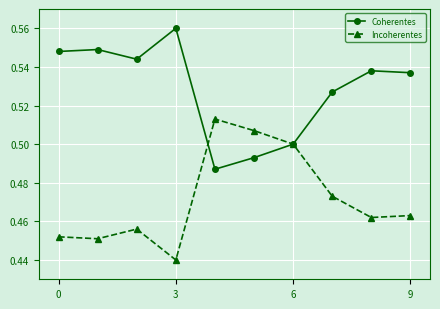

Rank the series by their maximum value, from lowest to highest.

Incoherentes, Coherentes